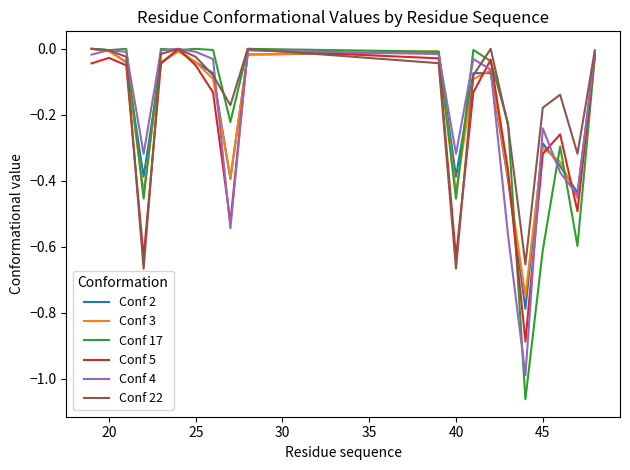

Which series has the widest spread of values?

Conf 17